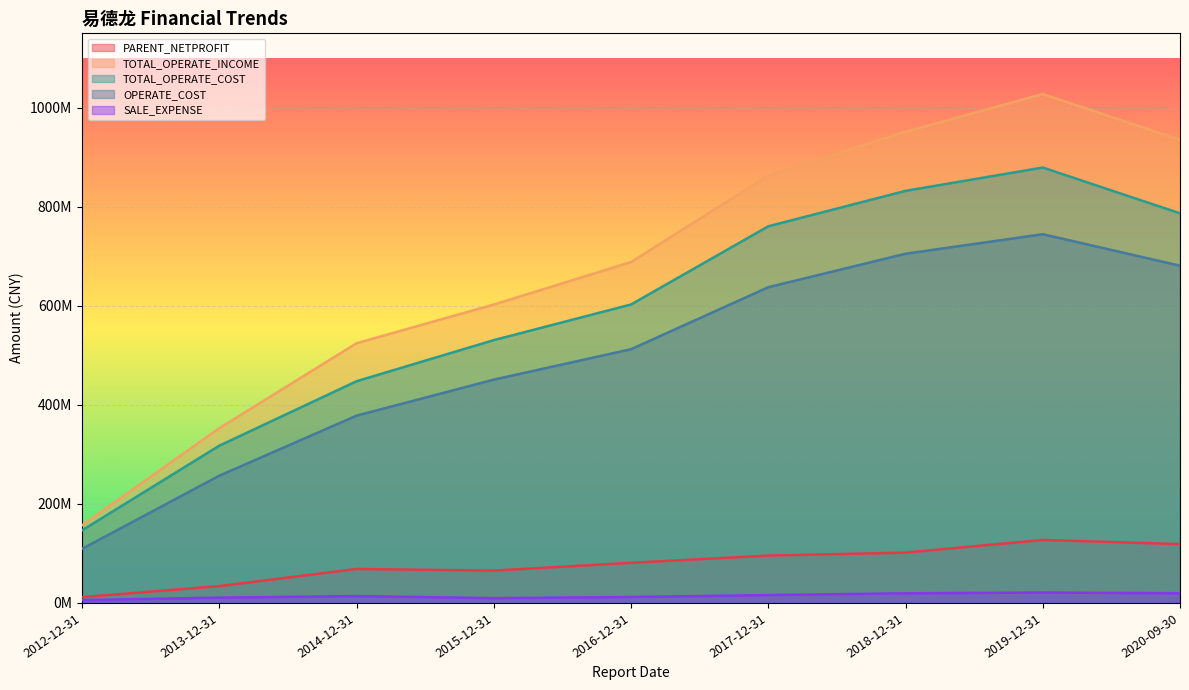

What position from the left is 2020-09-30?

9